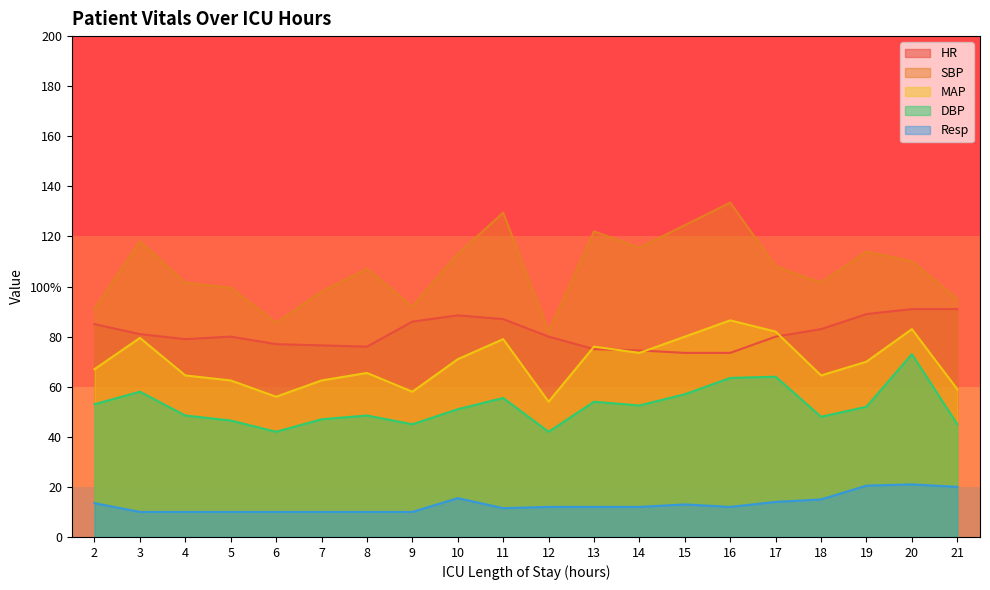

What is the difference between the HR values at 18 and 4?

4.0